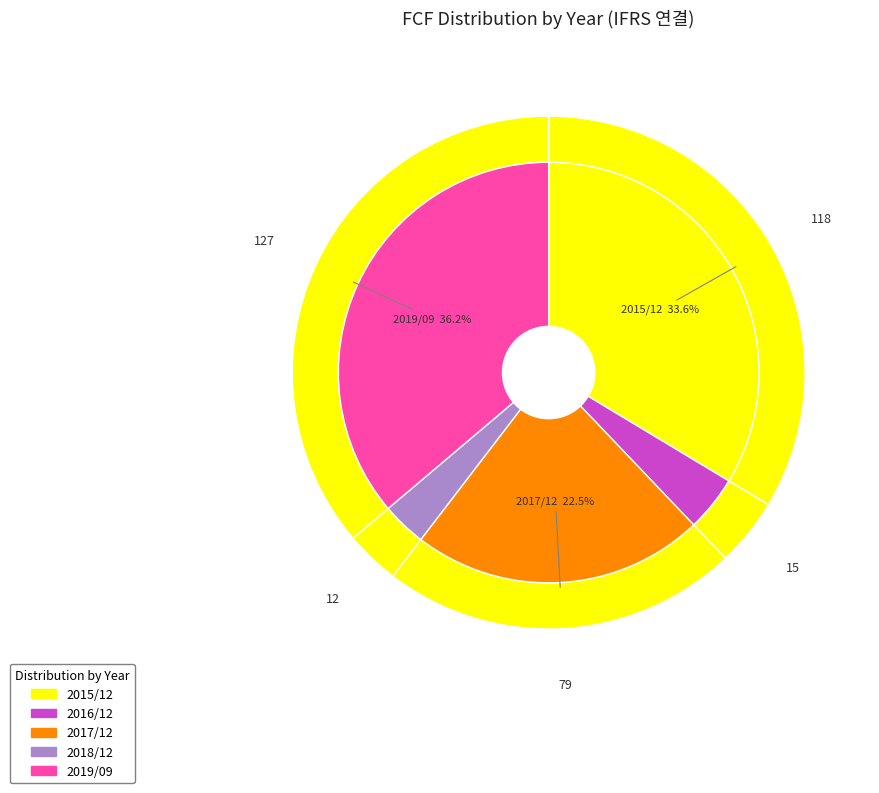

To the nearest percent, what is the combined percentage of 2018/12 and 2019/09?

40%